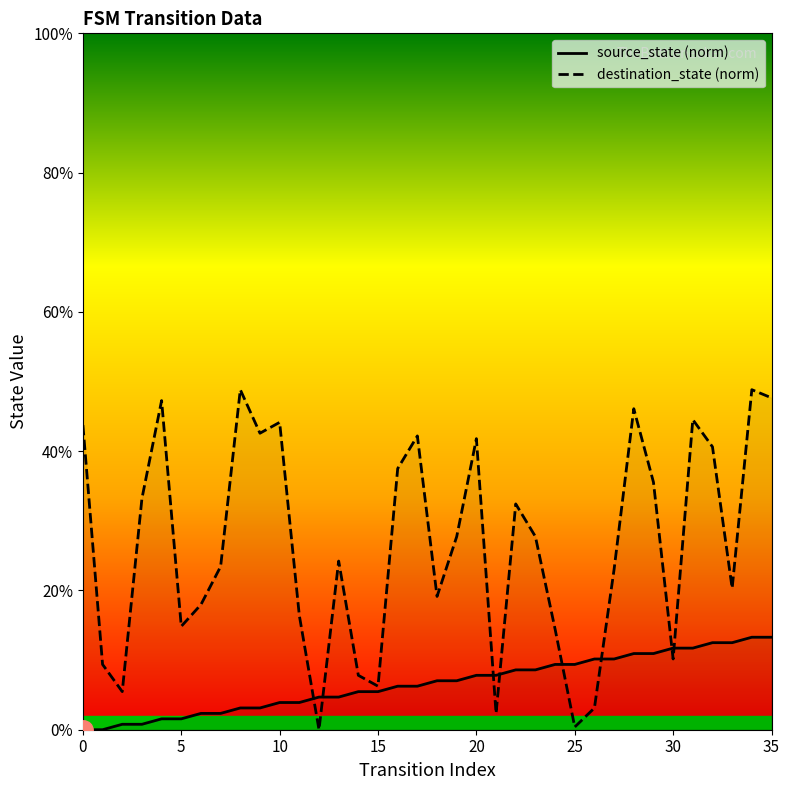

How many values in source_state (norm) are above zero?

34